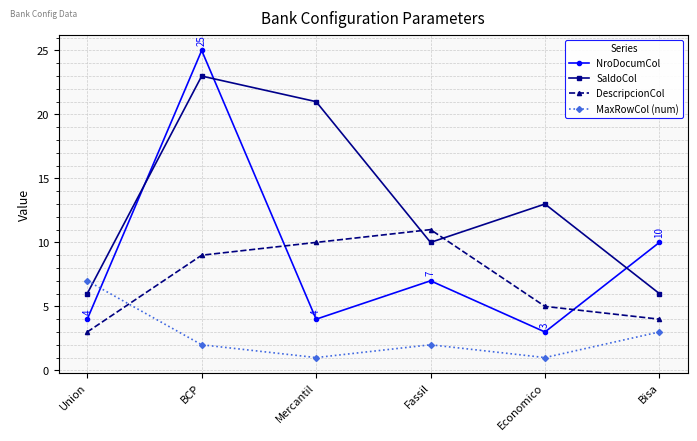

Does the chart have visible grid lines?

Yes